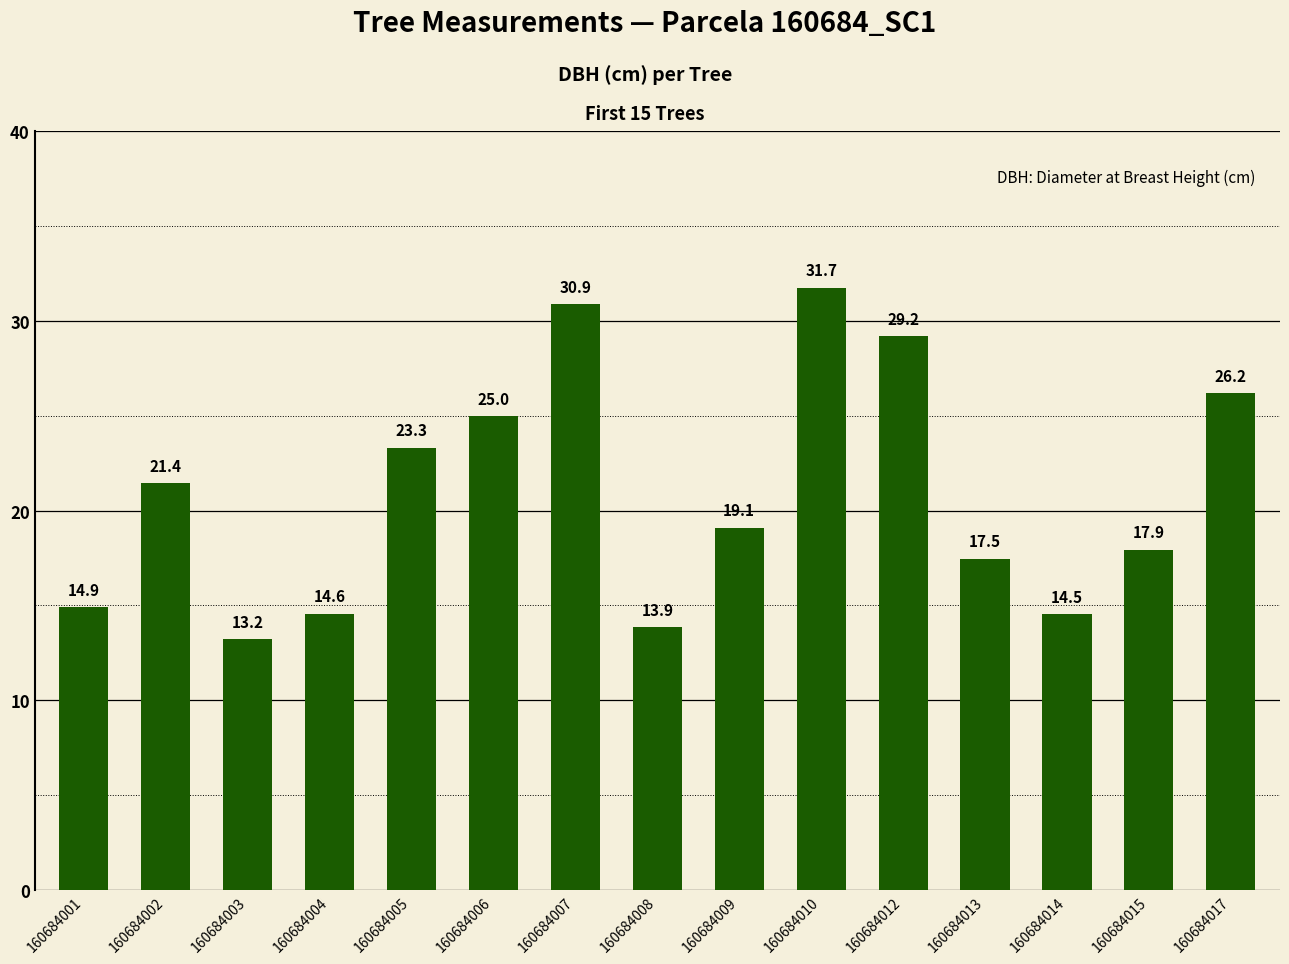

What is the sum of the values at 160684015 and 160684009?

37.0